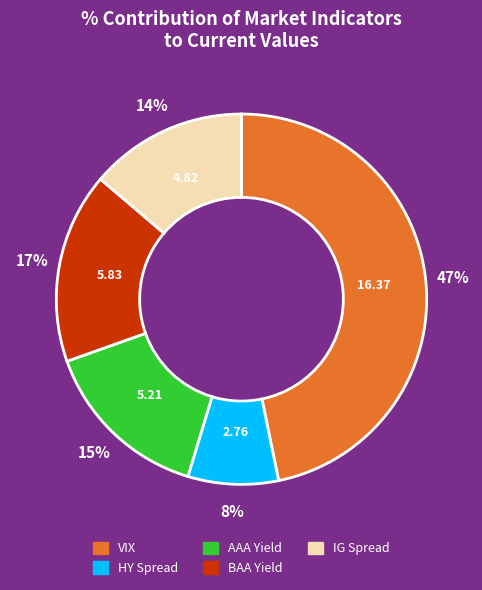

Which category has the smallest portion of the pie?

HY Spread